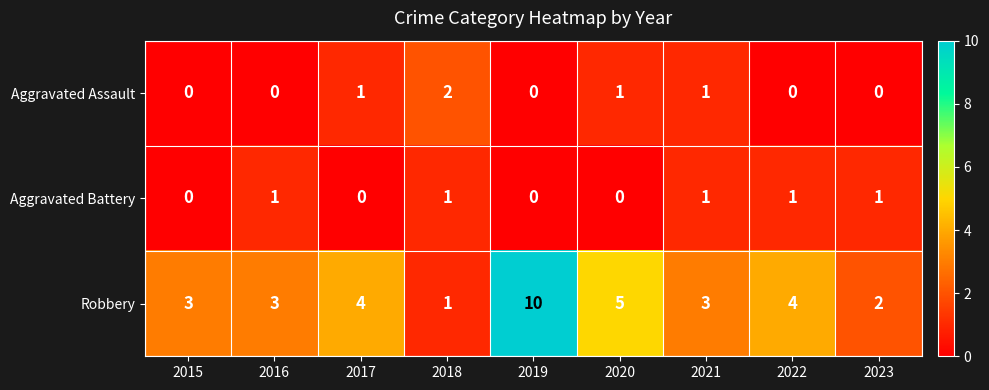

Reading left to right, what are all the values shown in this chart?

Aggravated Assault: 0	0	1	2	0	1	1	0	0
Aggravated Battery: 0	1	0	1	0	0	1	1	1
Robbery: 3	3	4	1	10	5	3	4	2